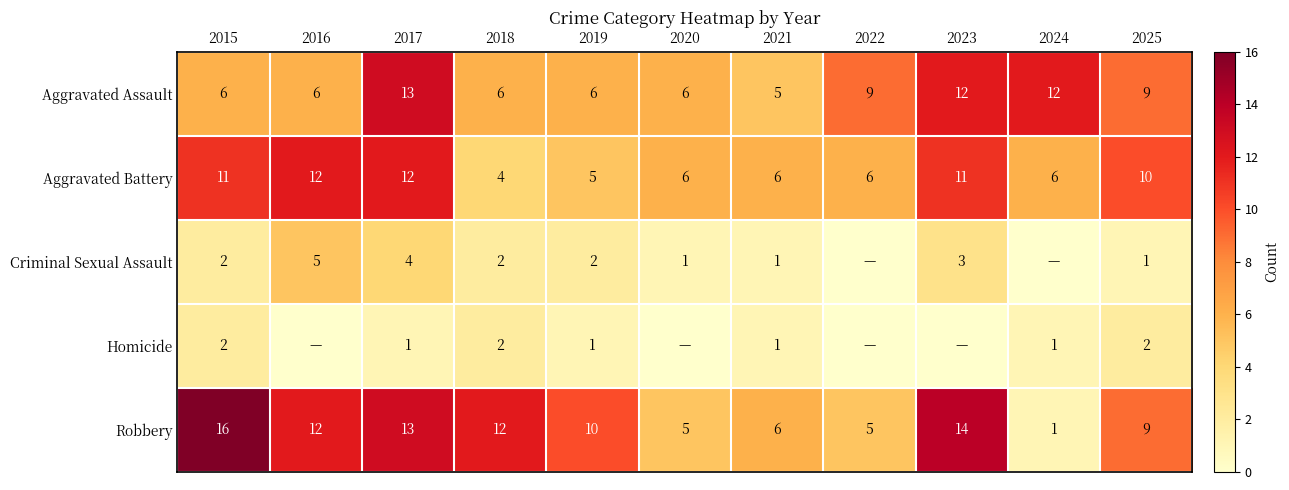

What is the difference between the maximum and minimum values in the Aggravated Battery series?

8